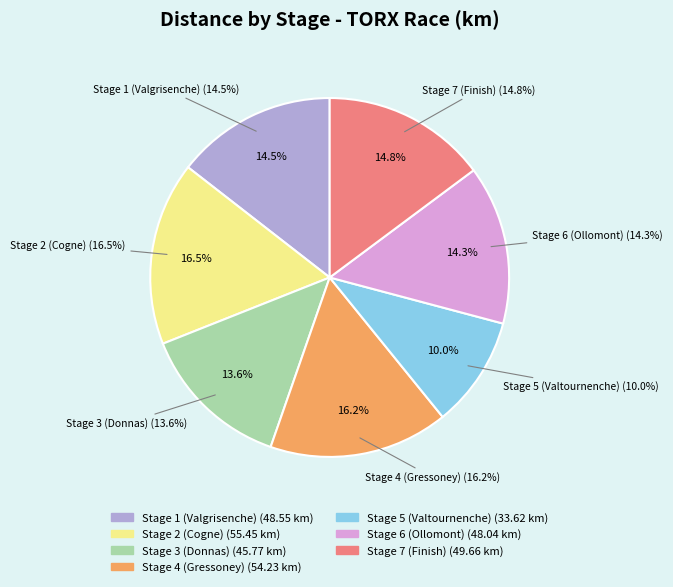

Is it true that Stage 1
(Valgrisenche) is 5% of the pie?

False